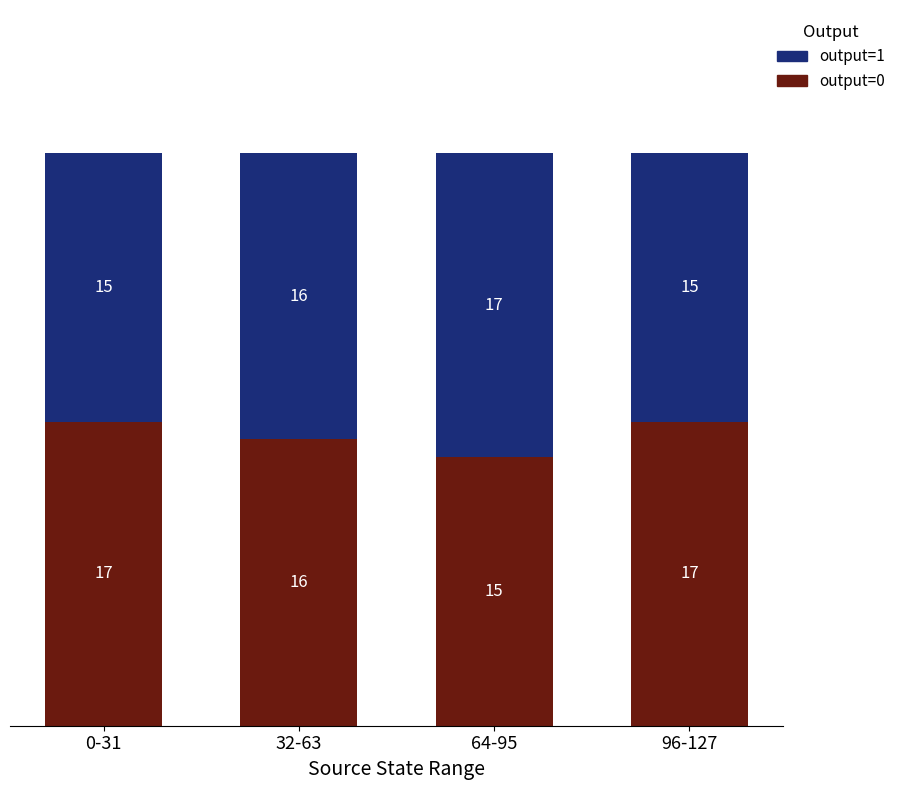

What is the sum of the output=0 values at 96-127 and 64-95?

32